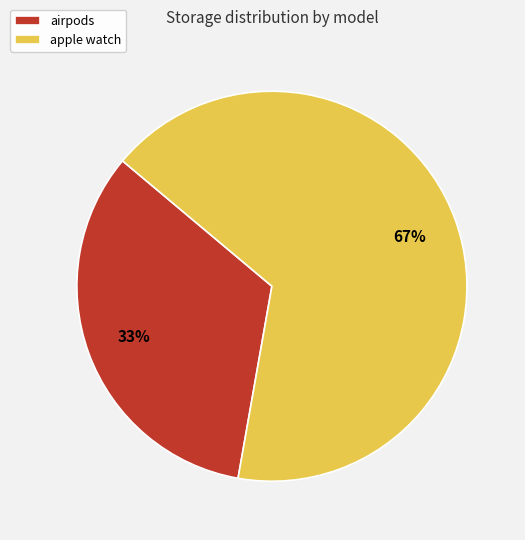

Rank the categories by value from lowest to highest.

airpods, apple watch